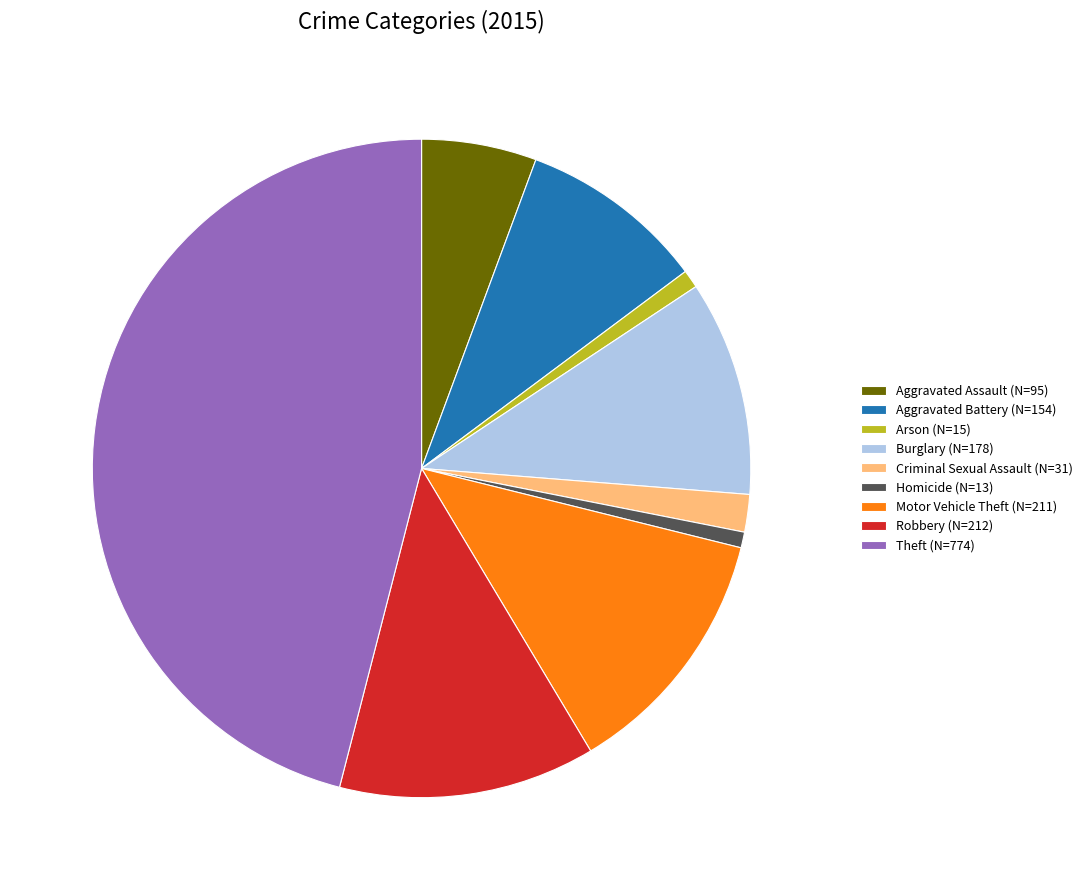

Which has a higher value, Aggravated Assault (N=95) or Aggravated Battery (N=154)?

Aggravated Battery (N=154)